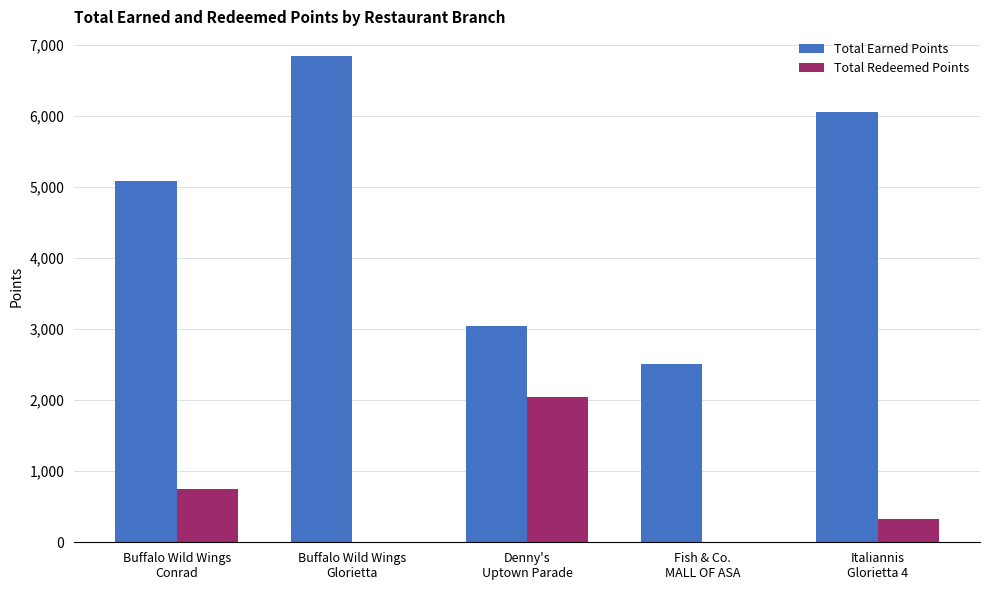

What is the greatest value displayed?

6845